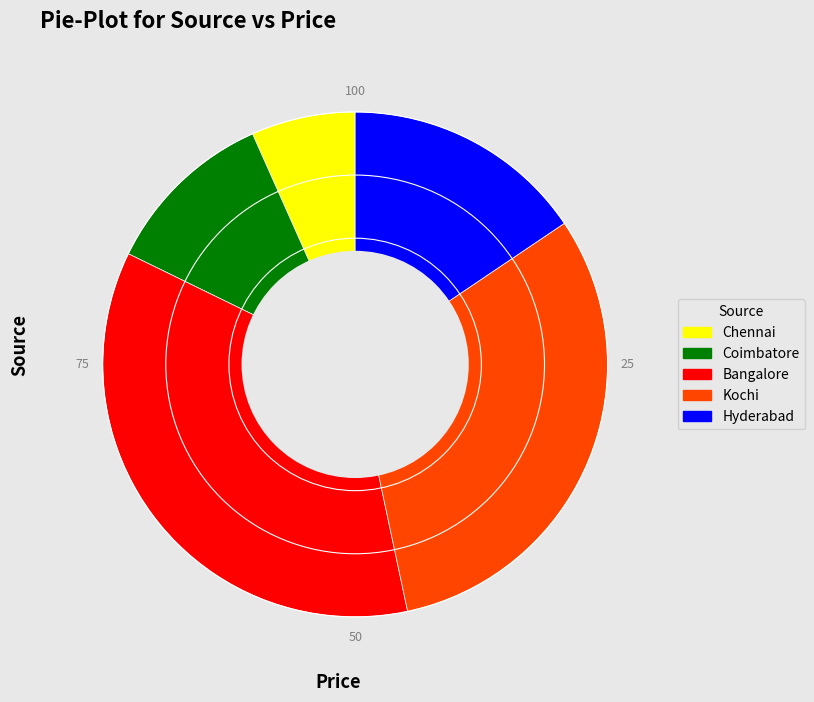

Which has a higher value, Bangalore or Hyderabad?

Bangalore